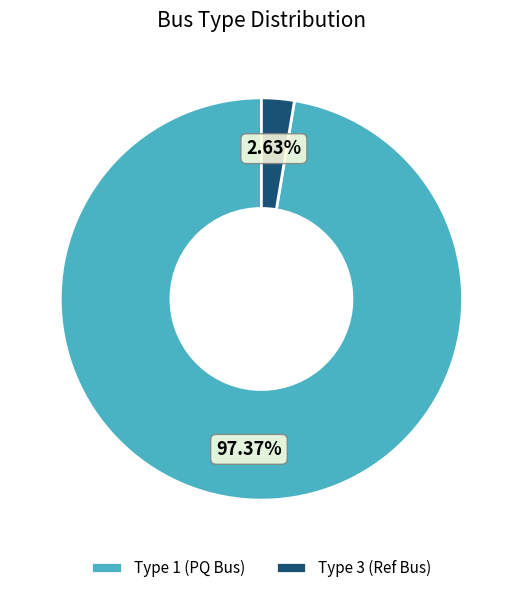

Between Type 1 (PQ Bus) and Type 3 (Ref Bus), which is larger?

Type 1 (PQ Bus)